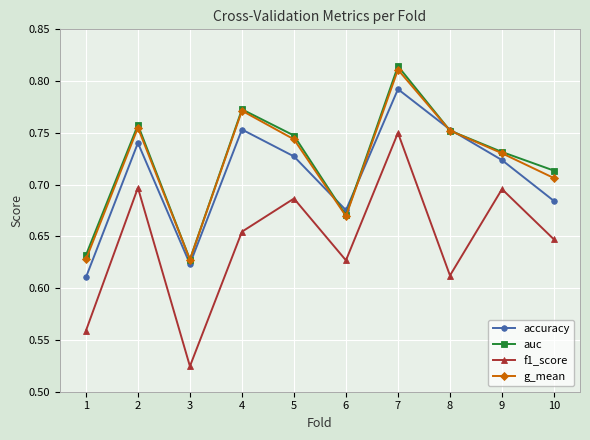

At which label does f1_score reach its peak?

7